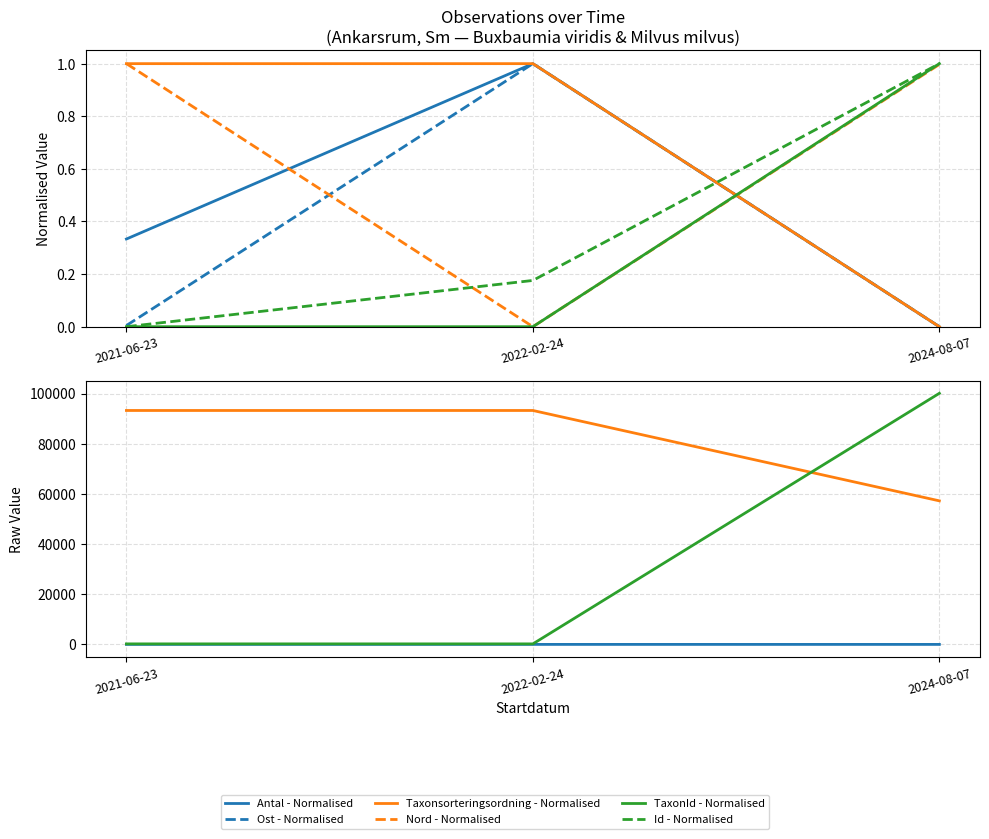

Does the chart display data point markers on the line(s)?

No